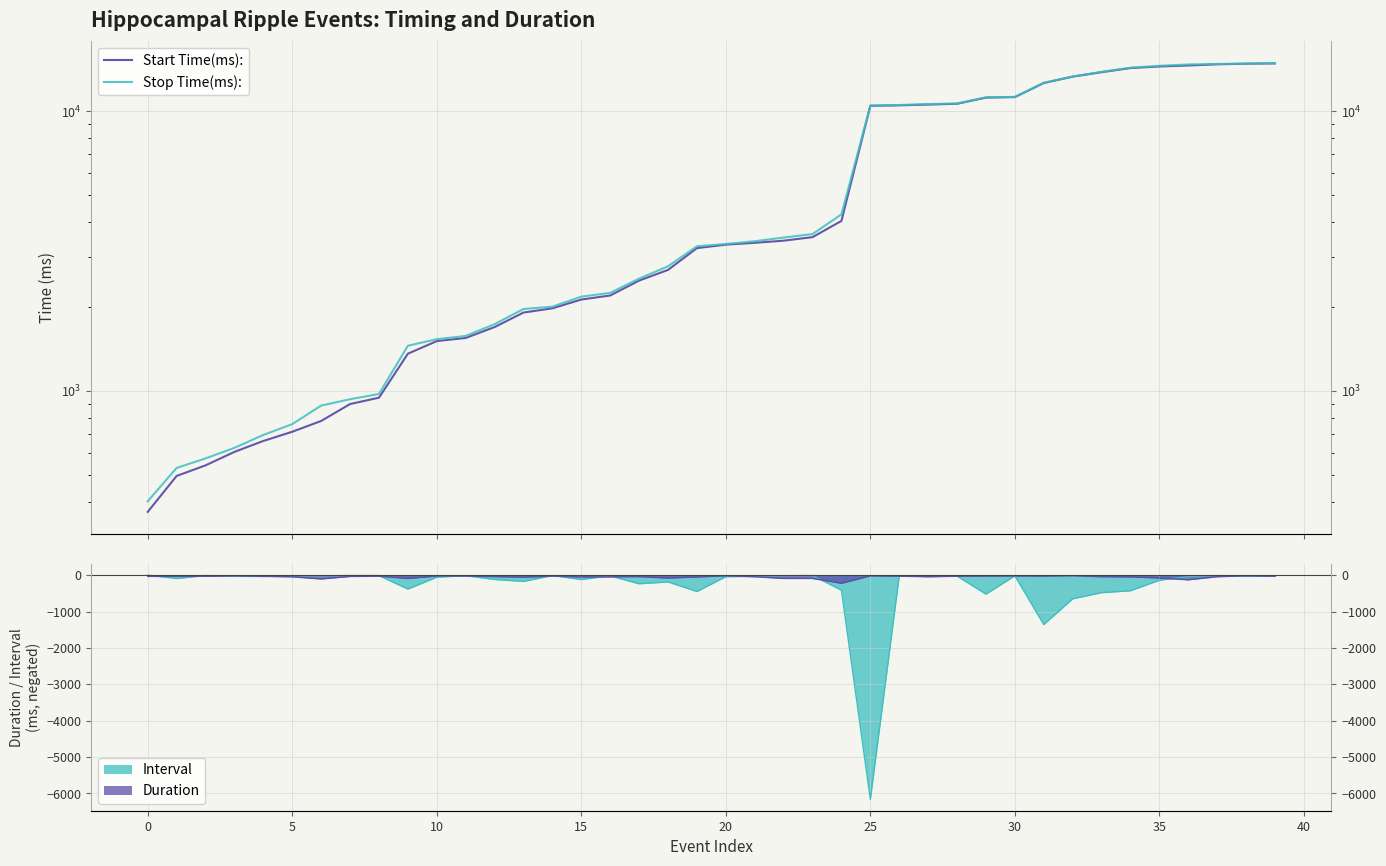

How many lines are shown in the chart?

2